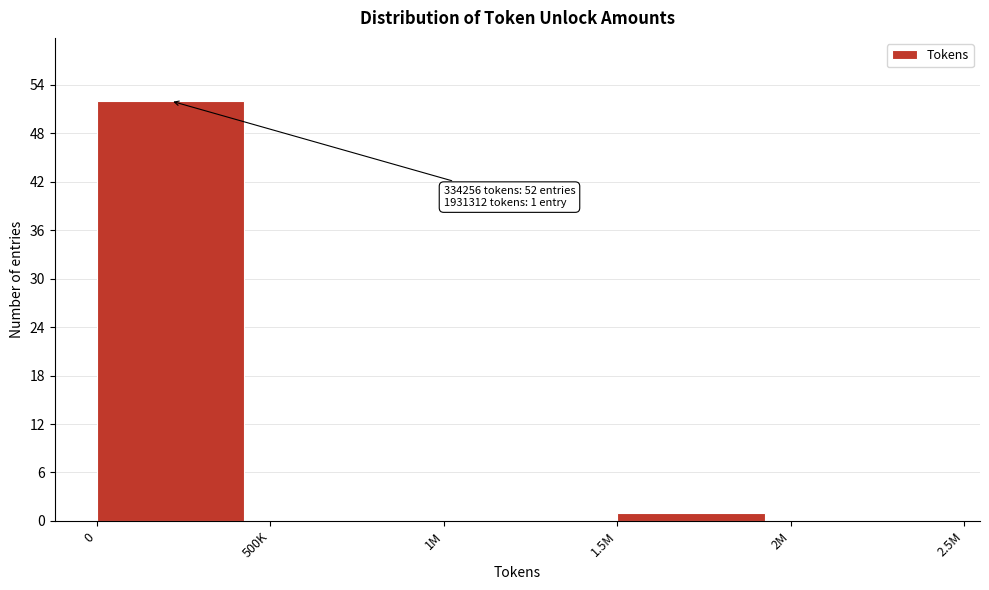

Reading right to left, what are all the values shown in this chart?

2M=0	1.5M=1	1M=0	500K=0	0=52